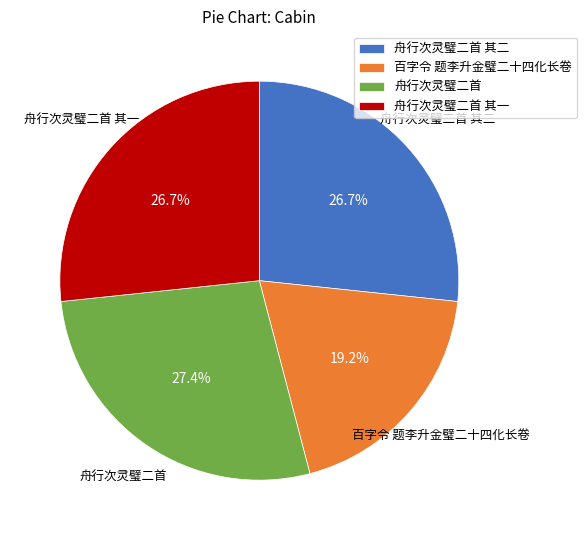

How many segments does this pie chart have?

4